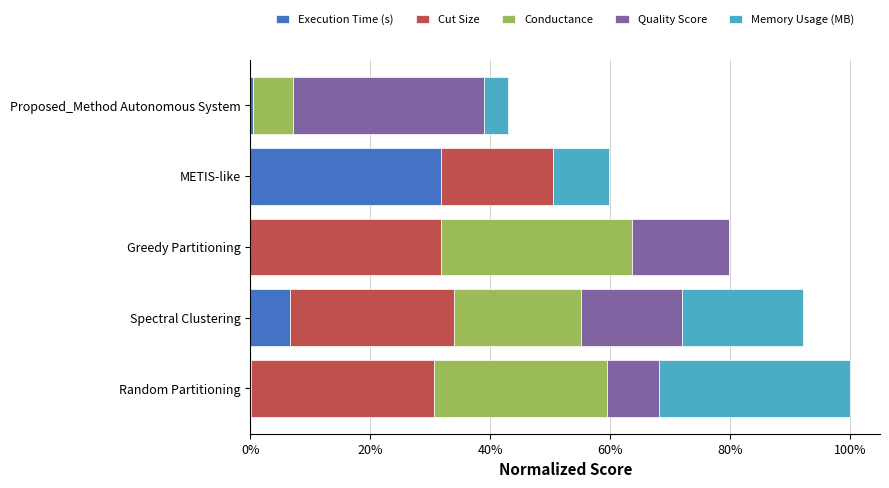

What are all the series names shown in the legend?

Execution Time (s), Cut Size, Conductance, Quality Score, Memory Usage (MB)